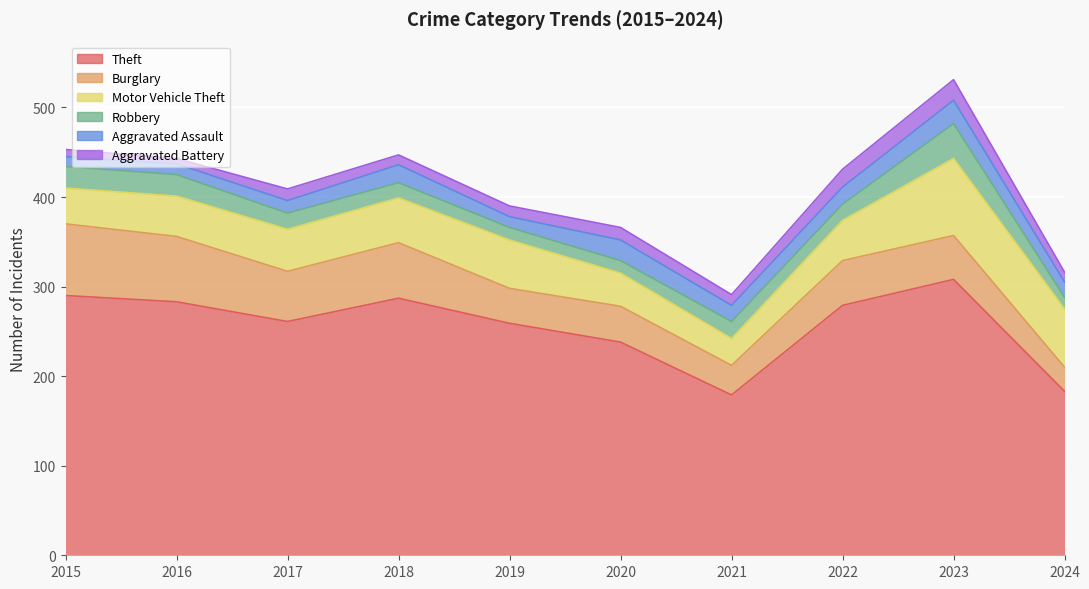

What is the total value across all series at 2017?

409